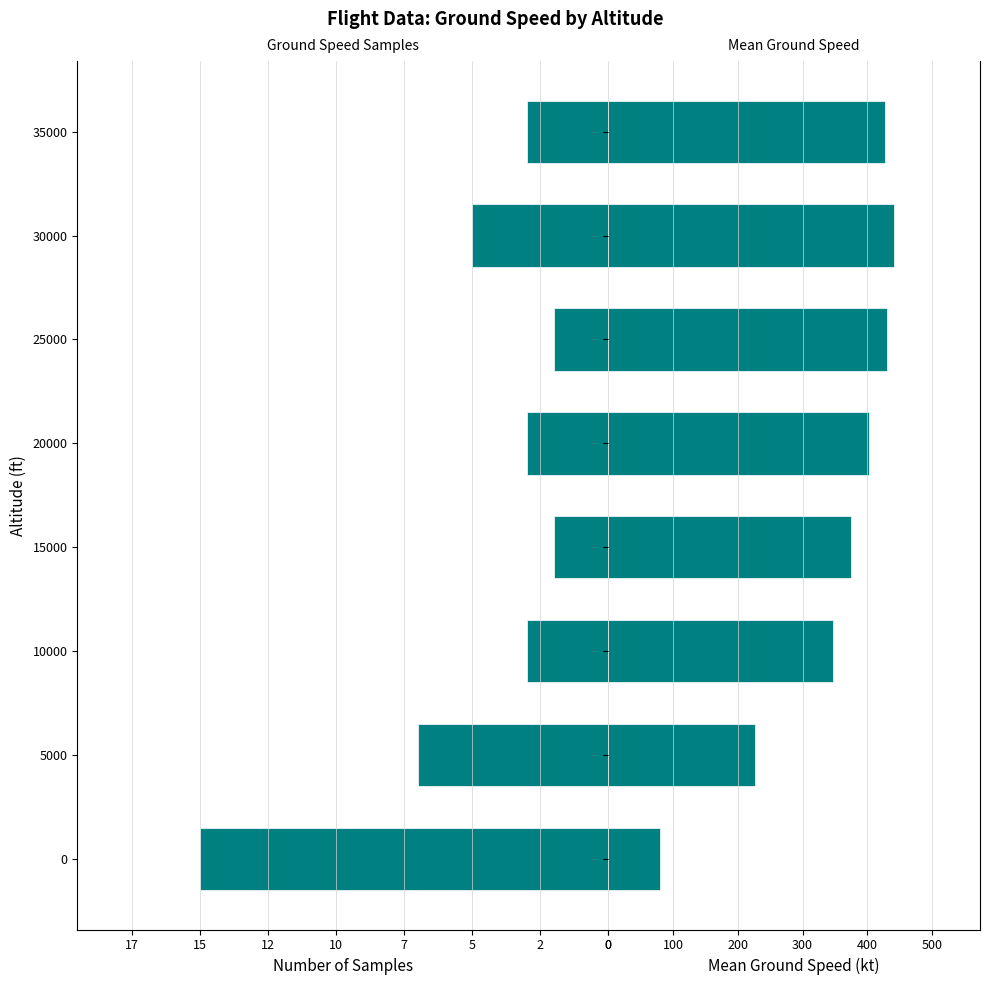

Between 10000 and 15000, which series saw the biggest shift?

mean ground_speed